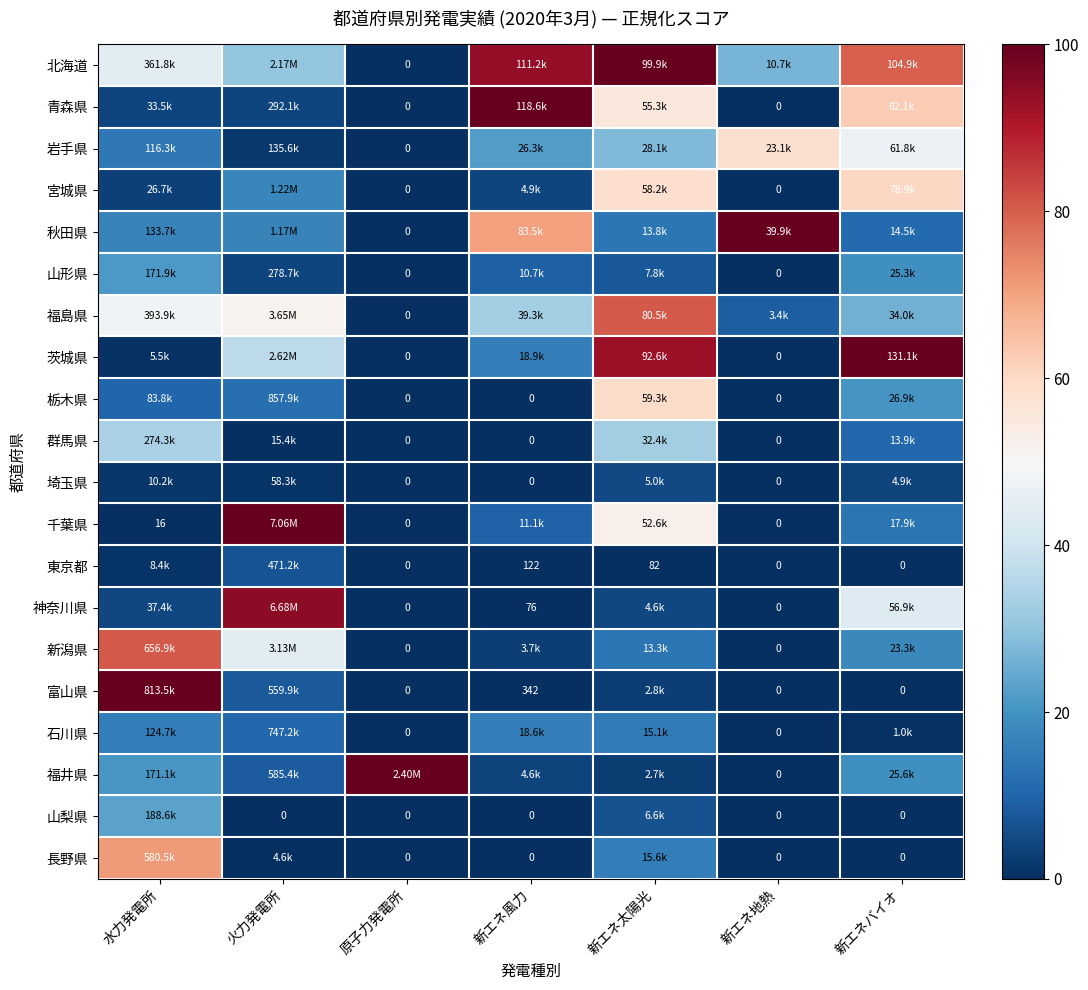

Which category has the highest value across all series?

新エネ太陽光